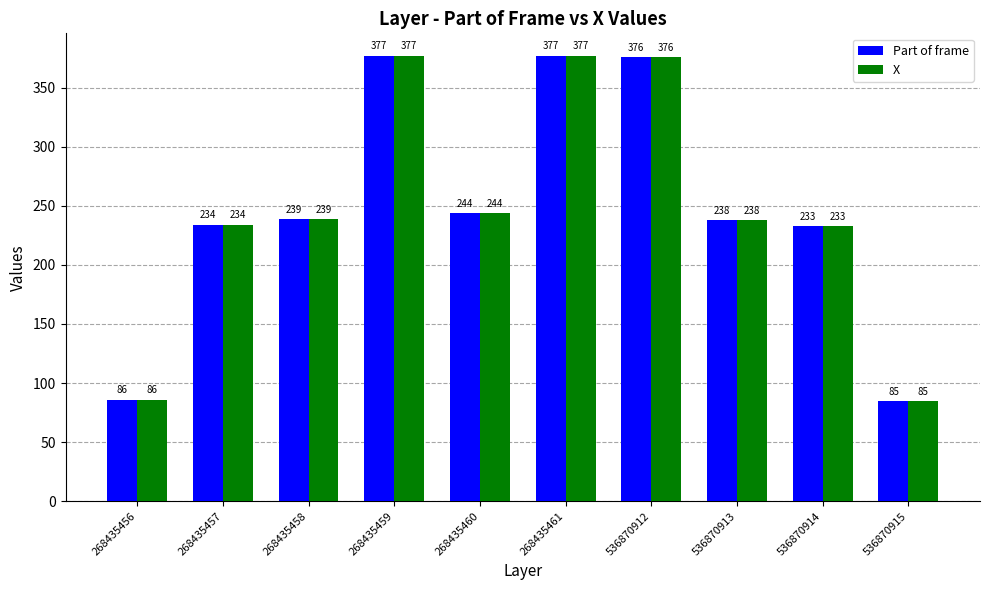

What is the highest value of the Part of frame series?

377